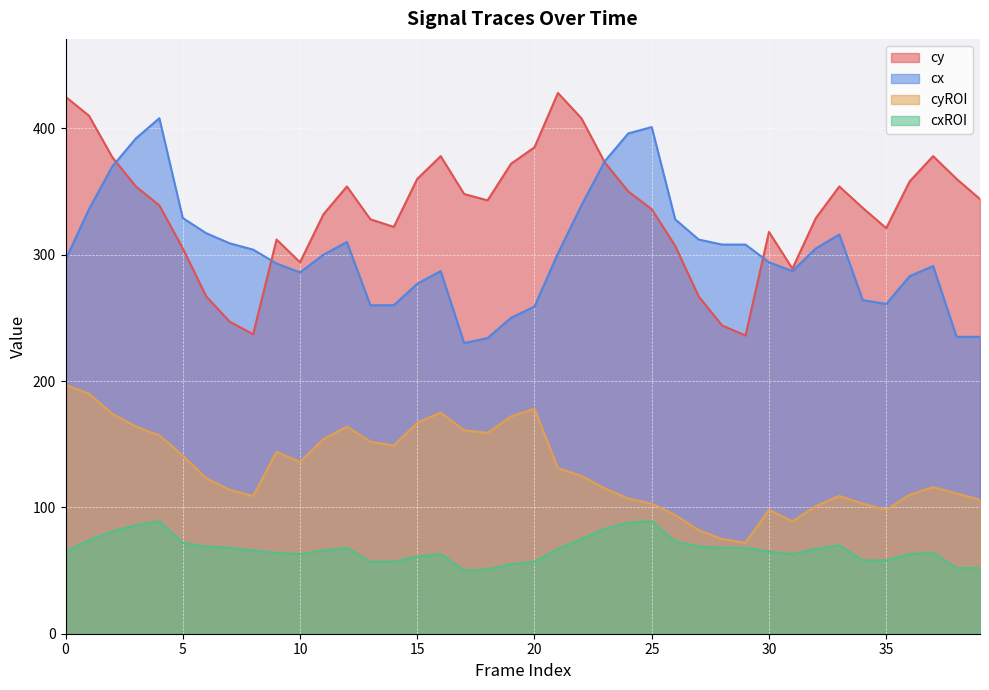

Where is cyROI nearest to the value 134?

10